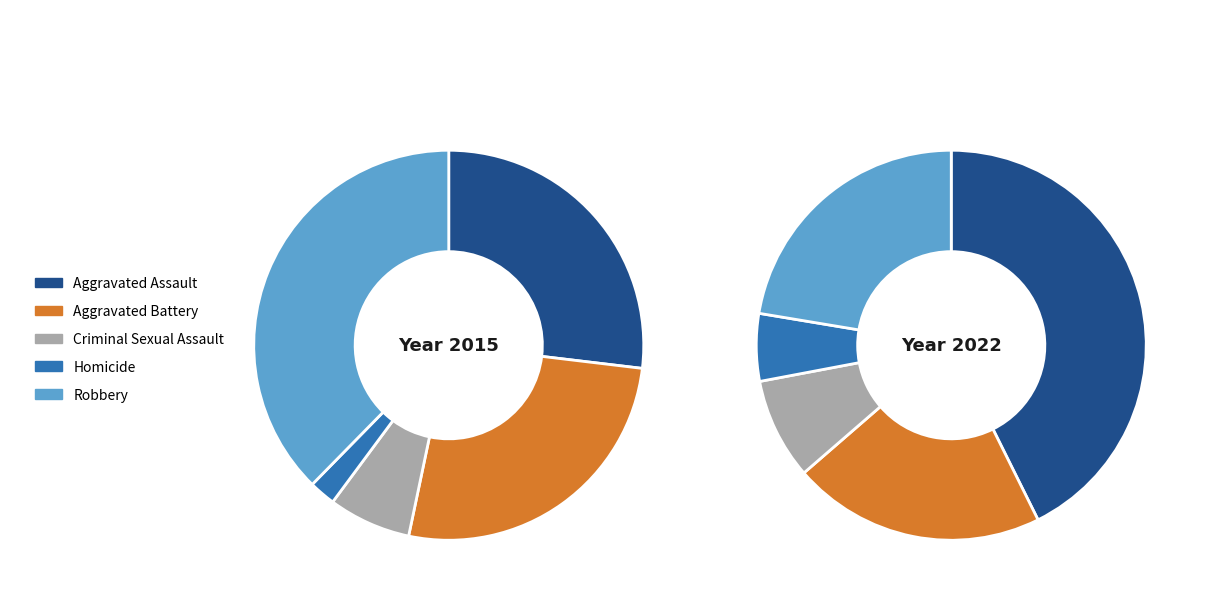

Does Robbery account for over 50% of the chart?

No